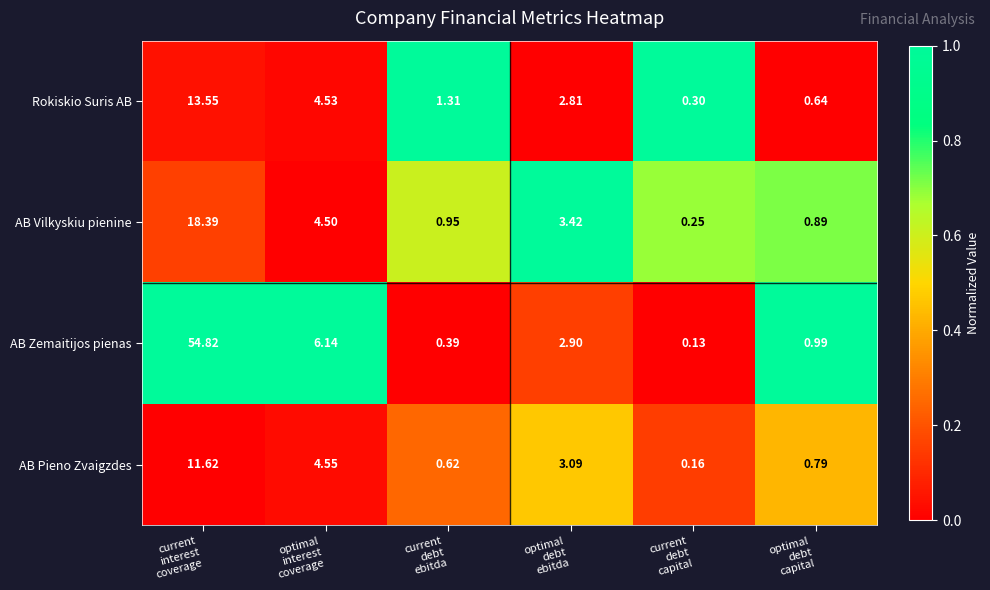

Which series has the largest total across all categories?

AB Zemaitijos pienas